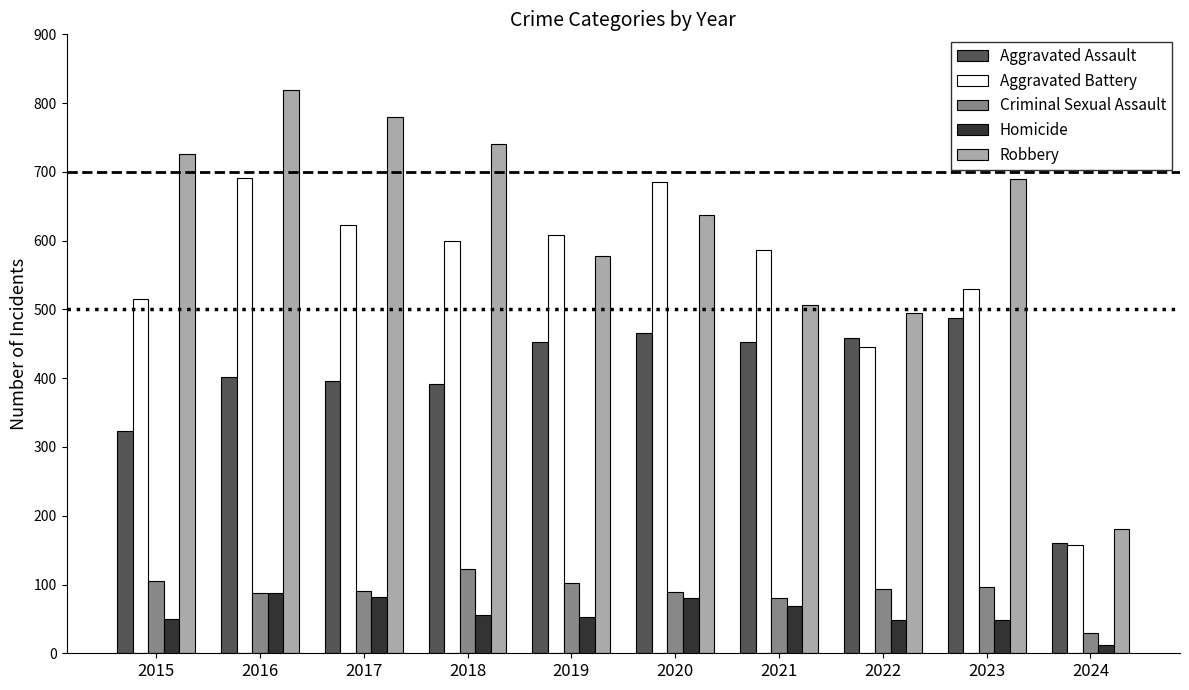

How many values in the Aggravated Assault series are below 452?

5